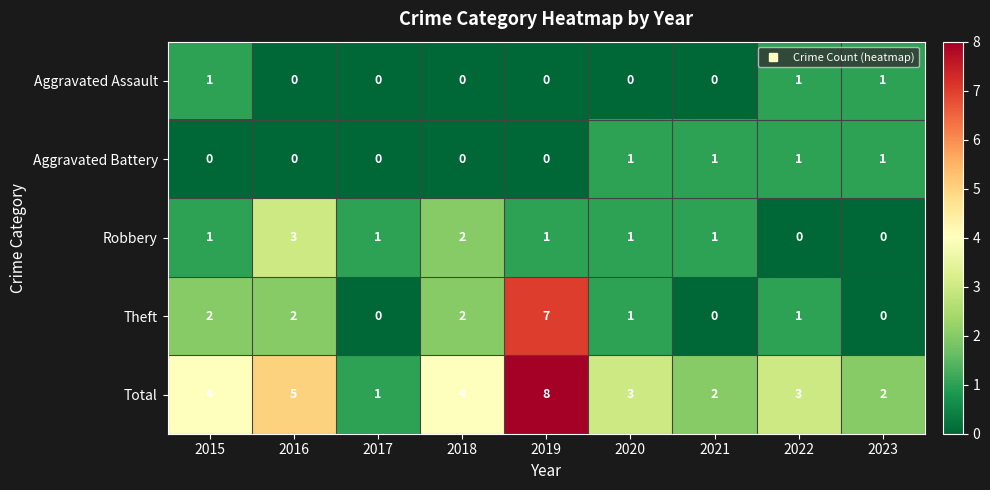

How many Aggravated Battery values are between 0 and 1?

9